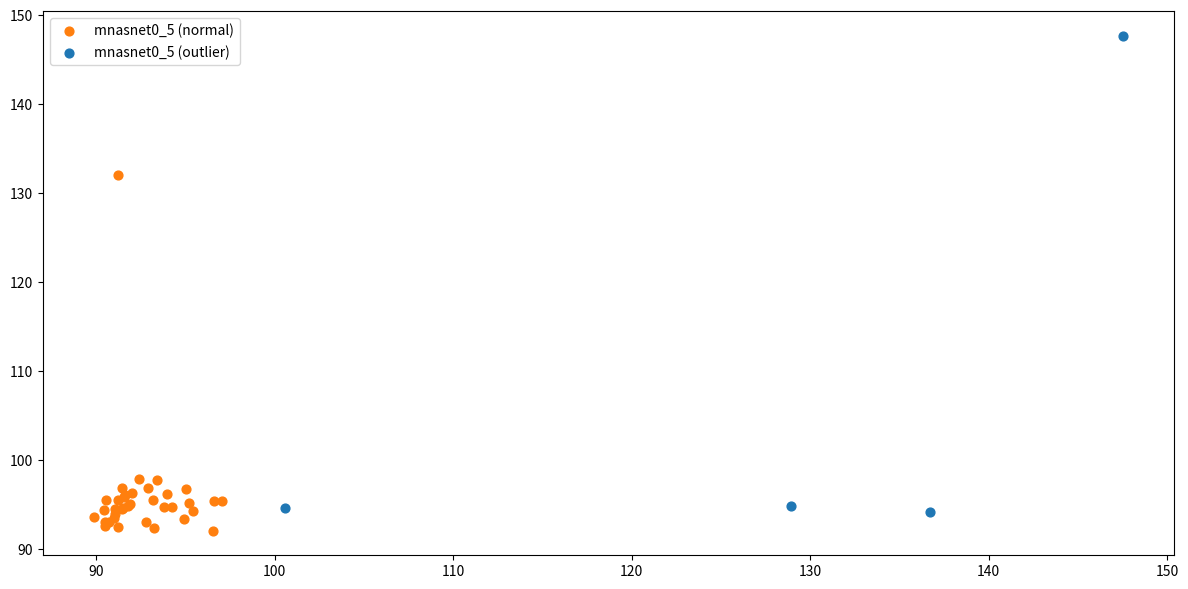

Which series has the largest Y range (max minus min)?

mnasnet0_5 (outlier)